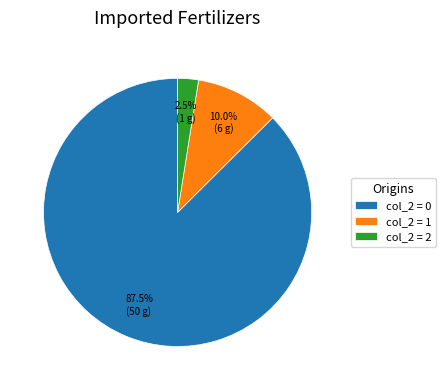

Which slice is the largest?

col_2 = 0